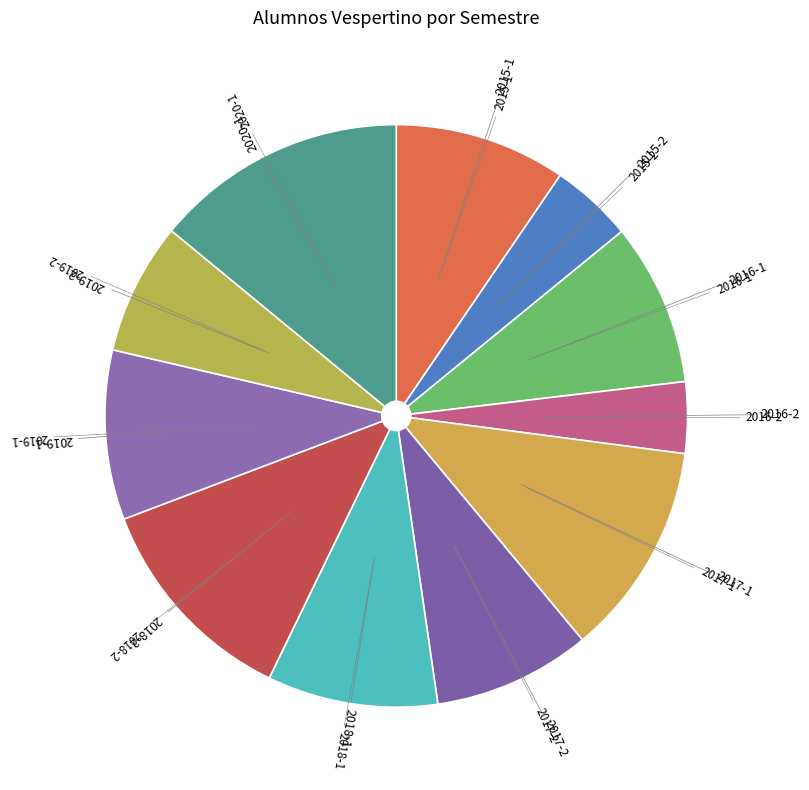

Approximately how many times larger is the value at 2019-1 compared to 2018-2?

0.8